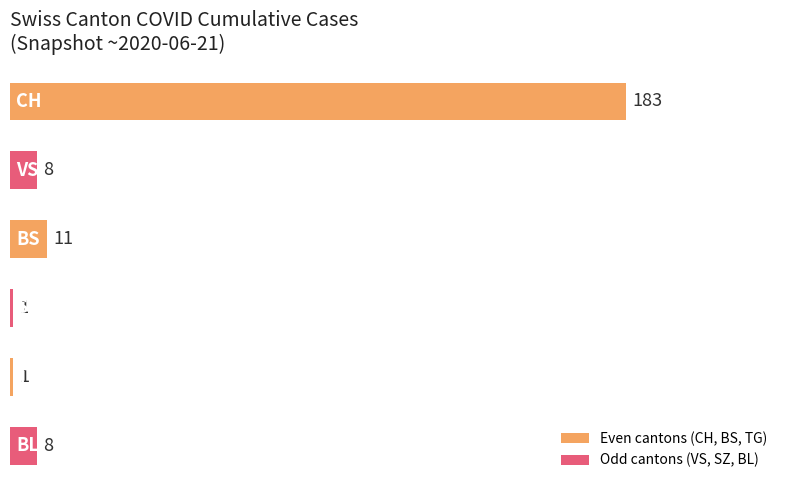

What is the maximum value shown in the chart?

183